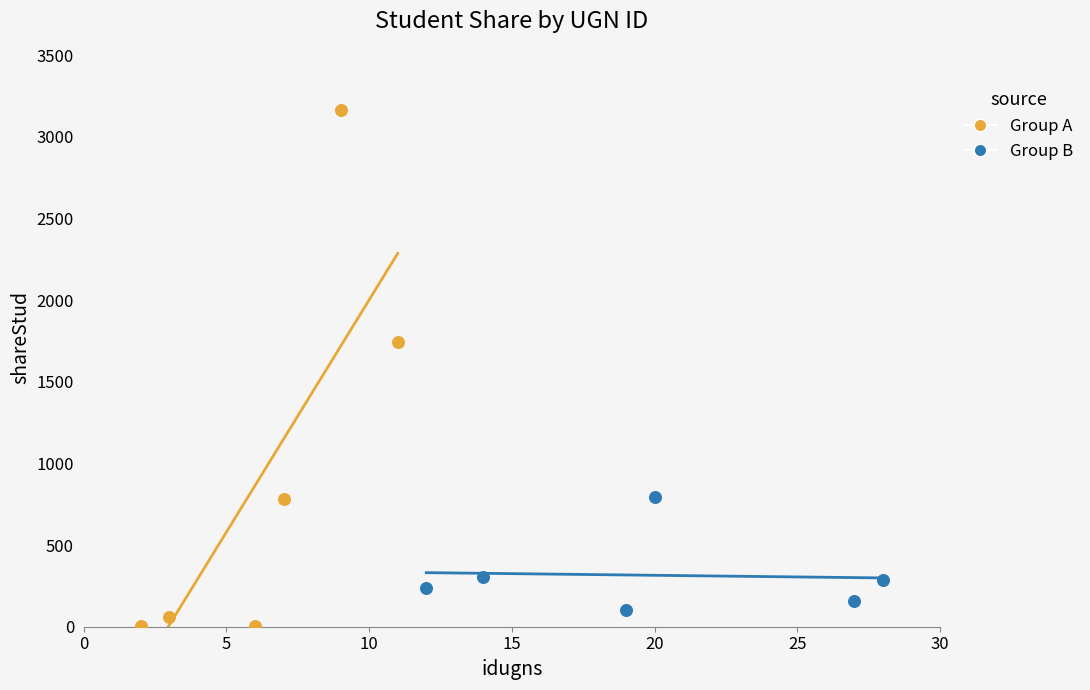

Which series has the largest Y range (max minus min)?

Group A